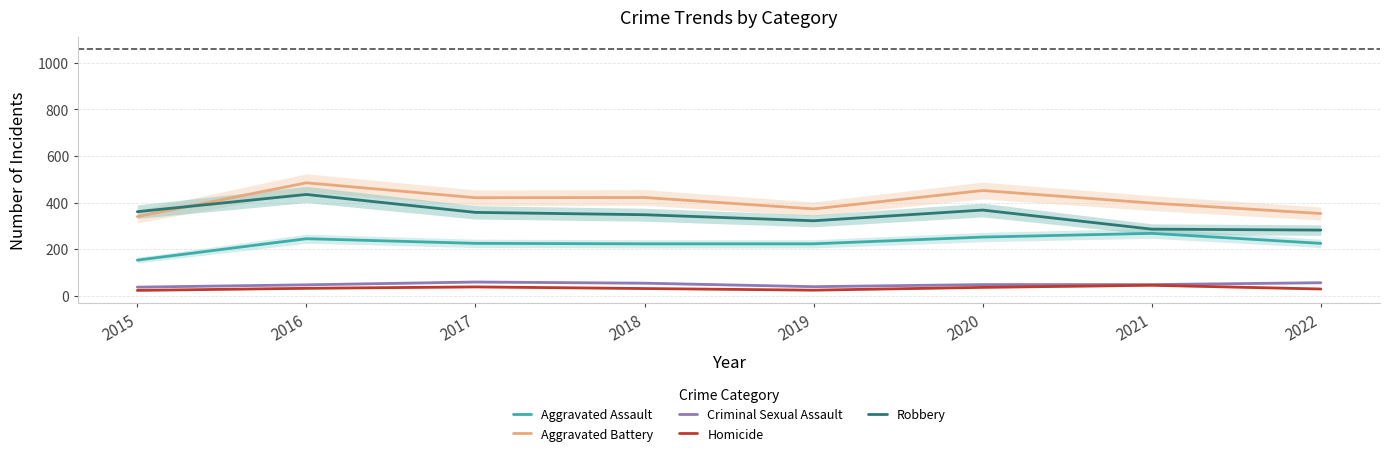

The Aggravated Battery series shows 548 at 2021. True or false?

False